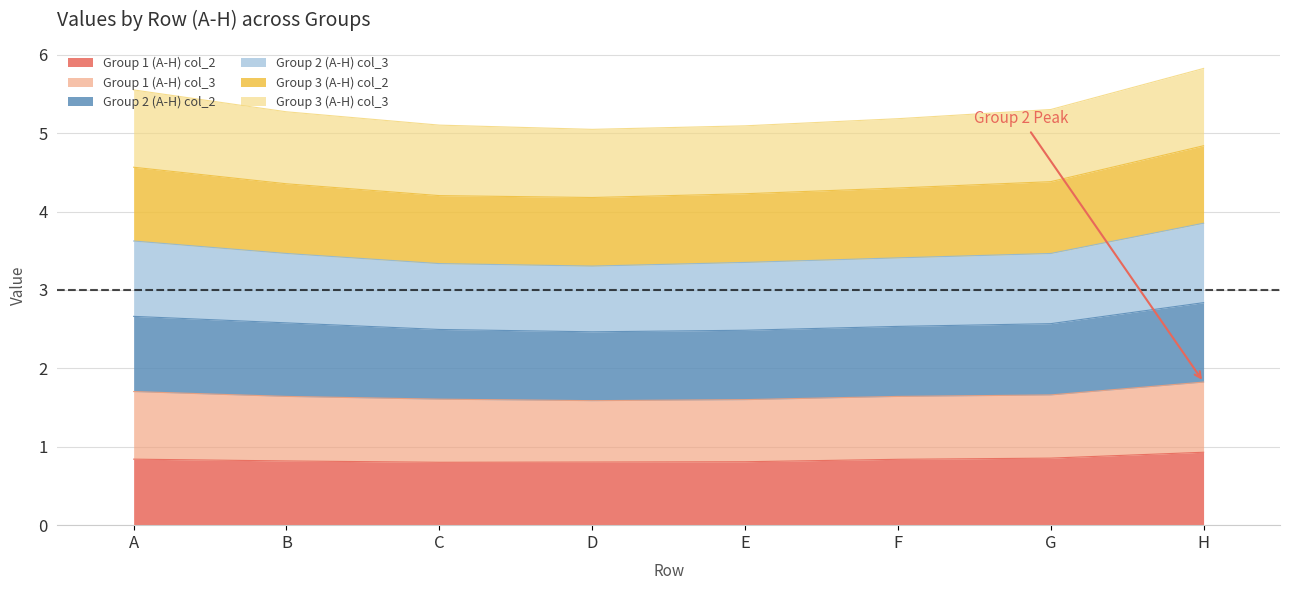

What is the sum of all Group 1 (A-H) col_2 values?

6.7